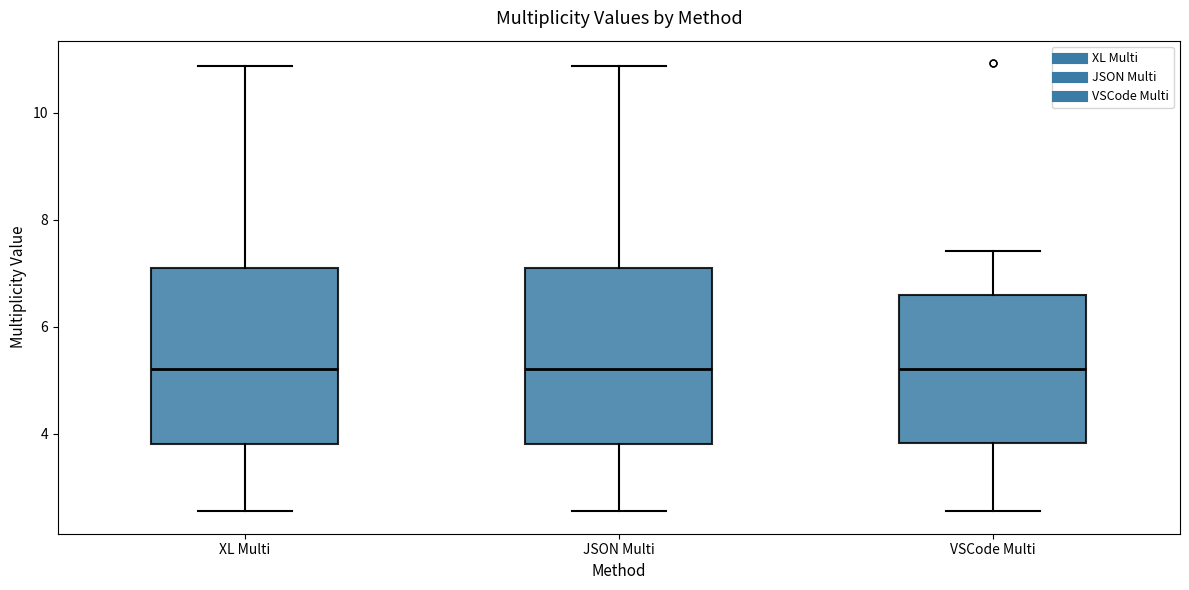

Reading left to right, transcribe this box plot: for each box, give where its median line is, the range the box spans, and where its two whiskers end, as read against the y-axis. The values are not printed on the chart, so give them approximately, as read against the axis.

XL Multi: median 5.2, box 3.8 to 7.2, whiskers 2.6 to 10.8
JSON Multi: median 5.2, box 3.8 to 7.2, whiskers 2.6 to 10.8
VSCode Multi: median 5.2, box 3.8 to 6.6, whiskers 2.6 to 7.4